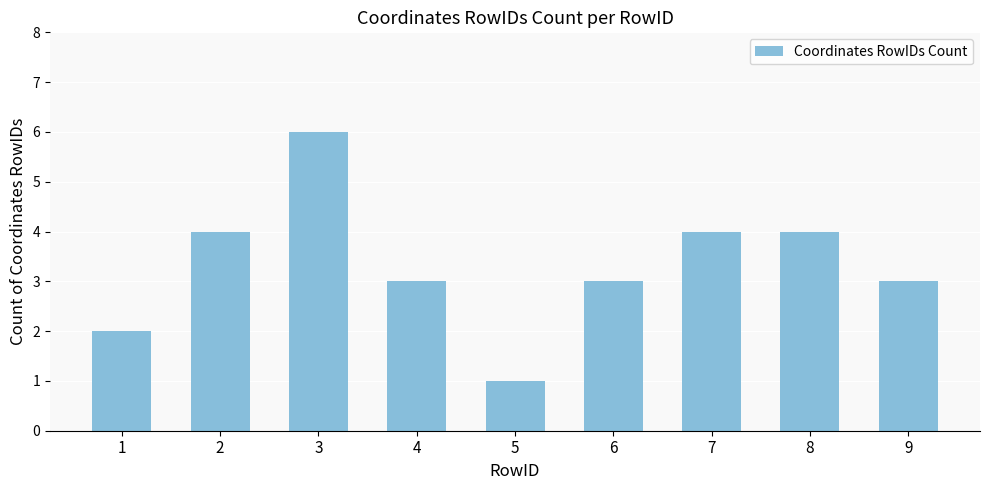

What is the change in value from 8 to 9?

-1